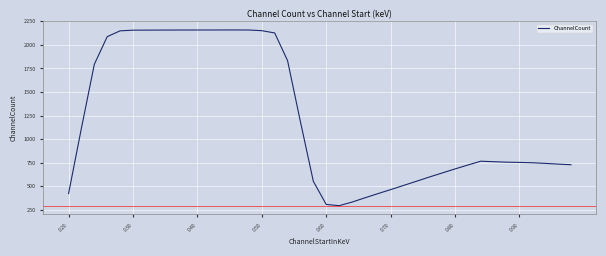

What is the greatest value displayed?

2159.1